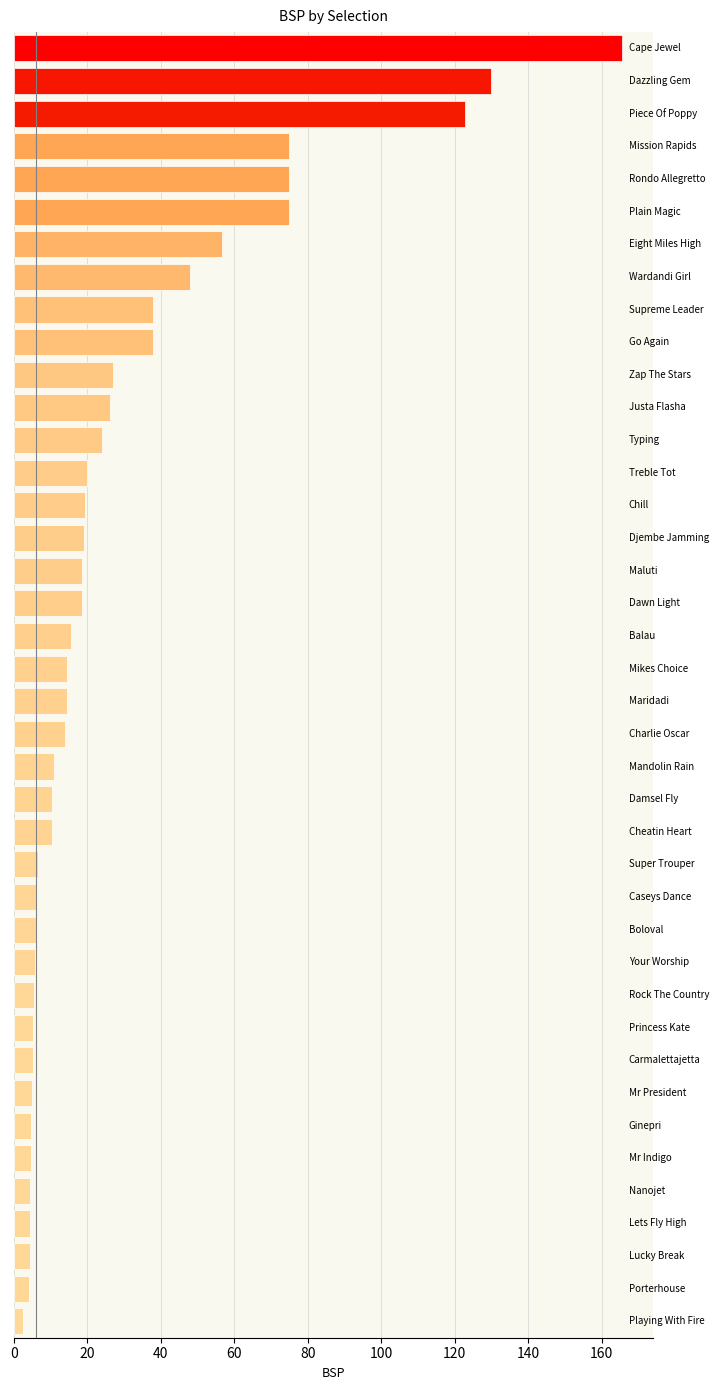

What is the difference between the second highest and minimum values?

127.5